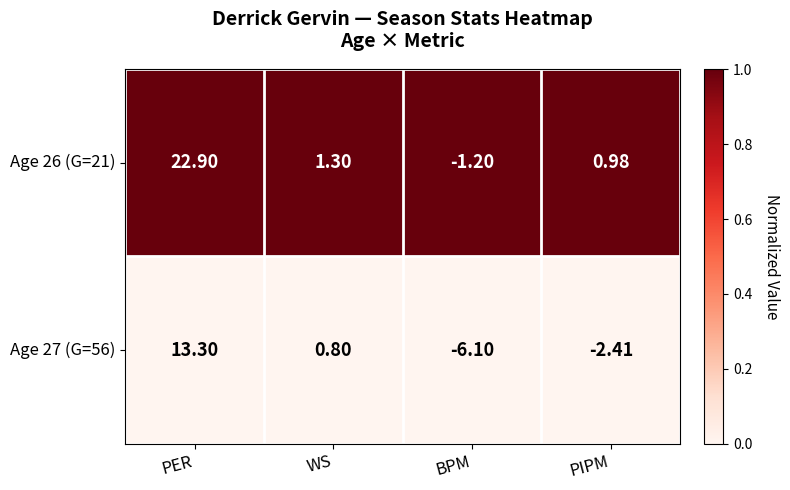

List the labels in order of Age 27 (G=56) value, smallest first.

BPM, PIPM, WS, PER